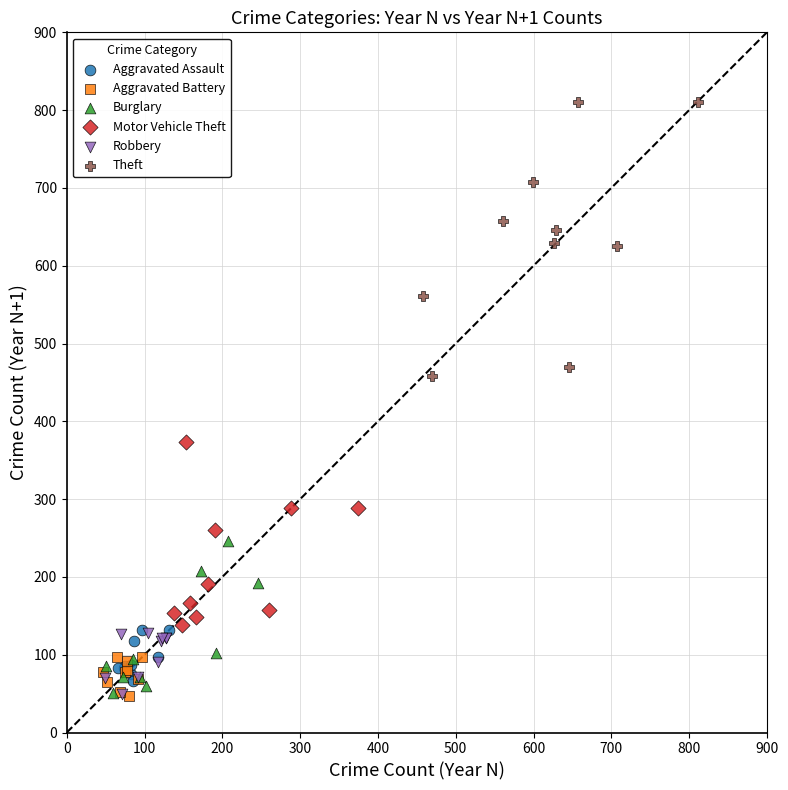

Which series contains the highest Y value?

Theft